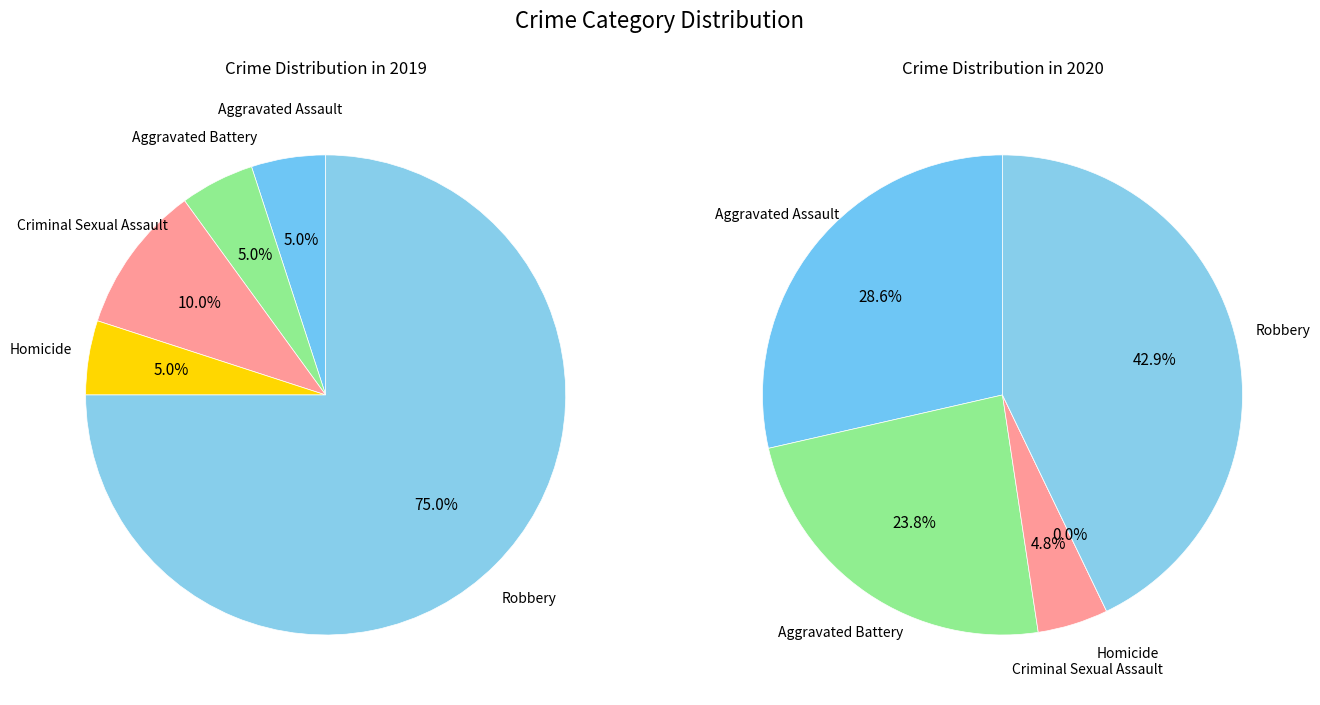

Do values_2020 and 3 together represent more than half of the pie?

No